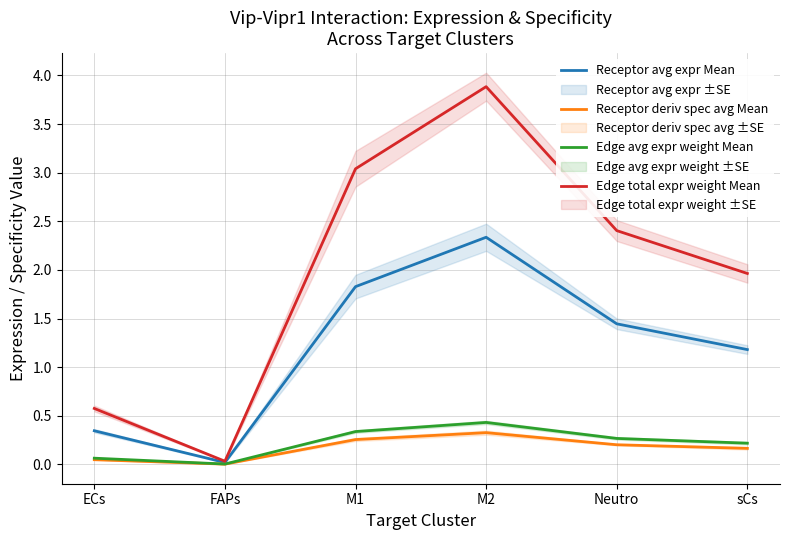

Where is the first local minimum for Receptor deriv spec avg Mean?

FAPs